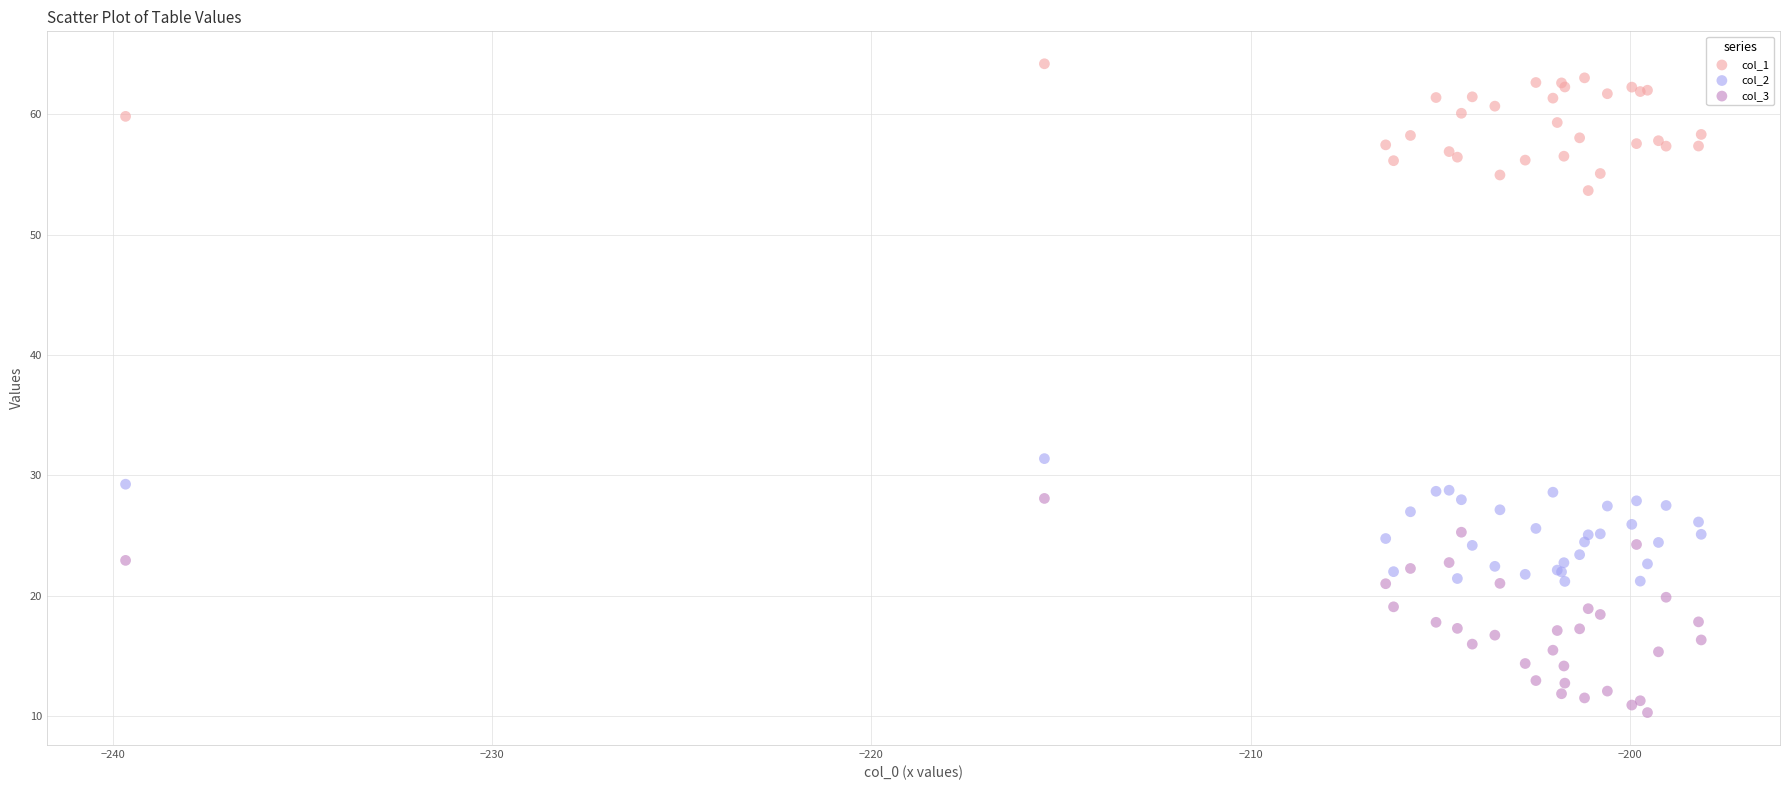

Which series contains the highest Y value?

col_1